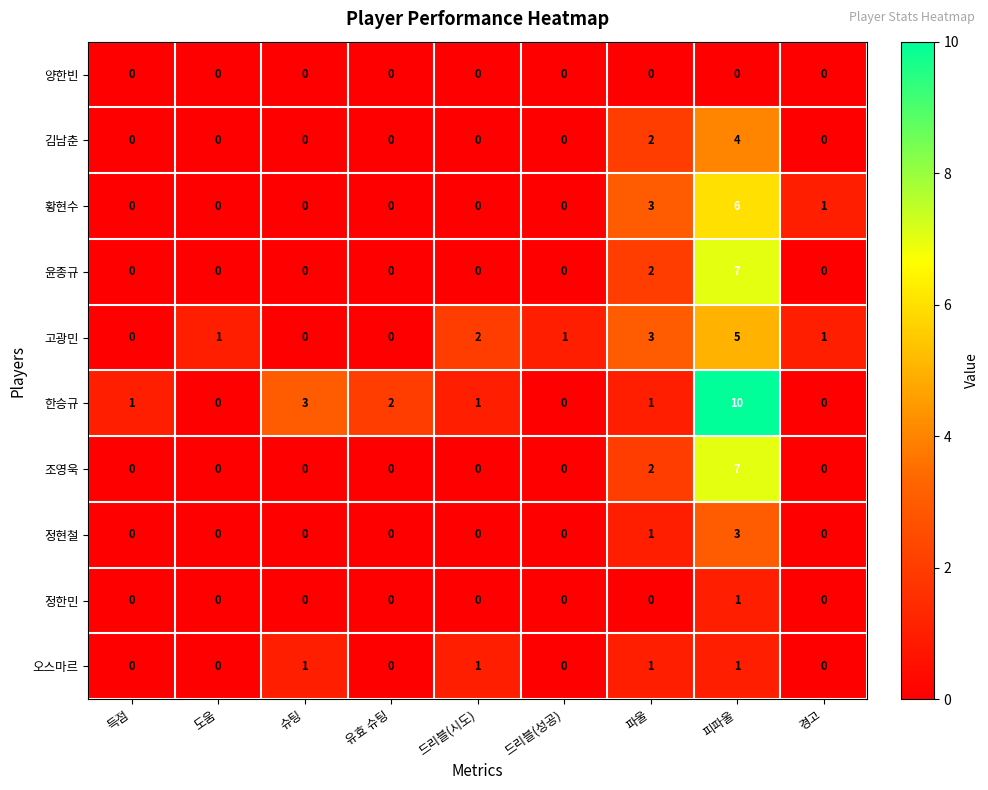

What is the greatest value displayed?

10